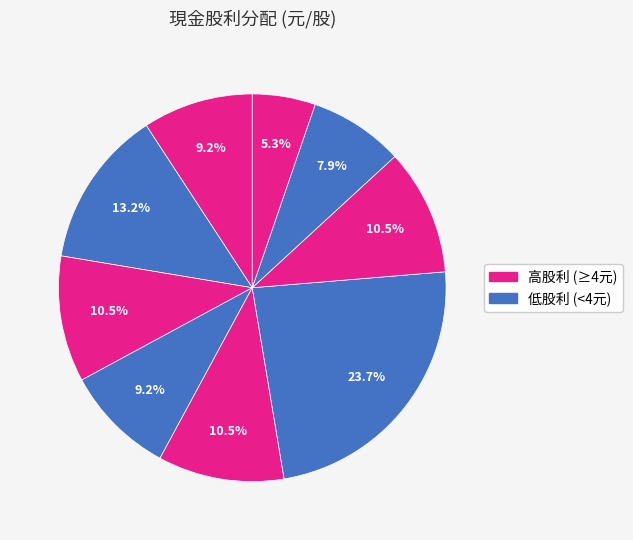

How many slices are in this pie chart?

9